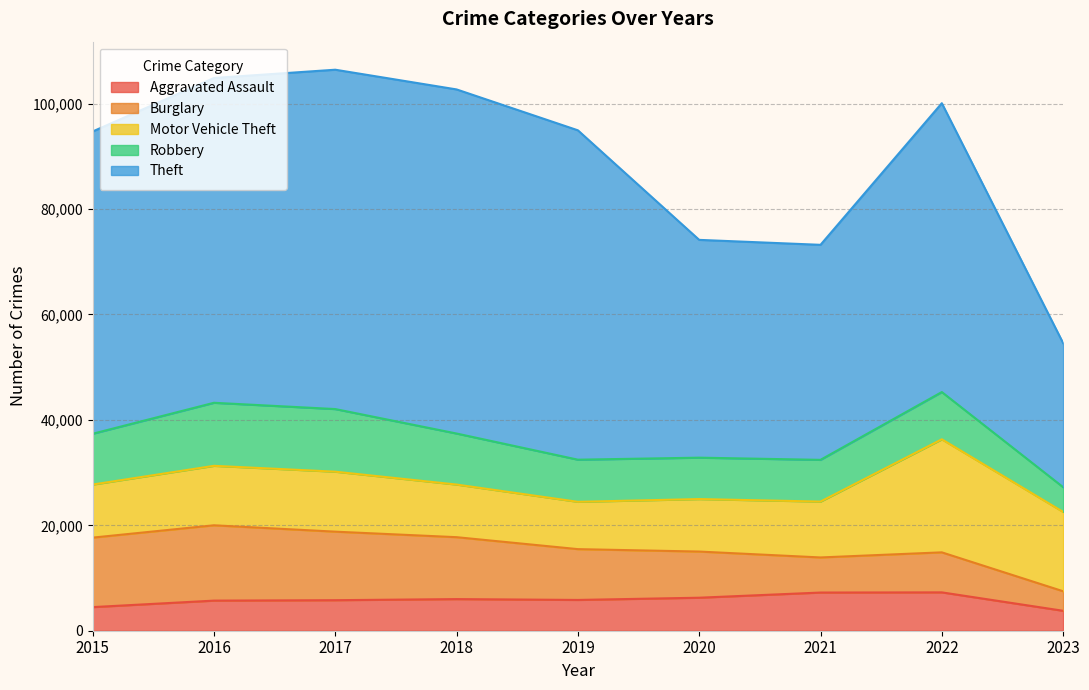

Between 2019 and 2022, which series saw the biggest shift?

Motor Vehicle Theft